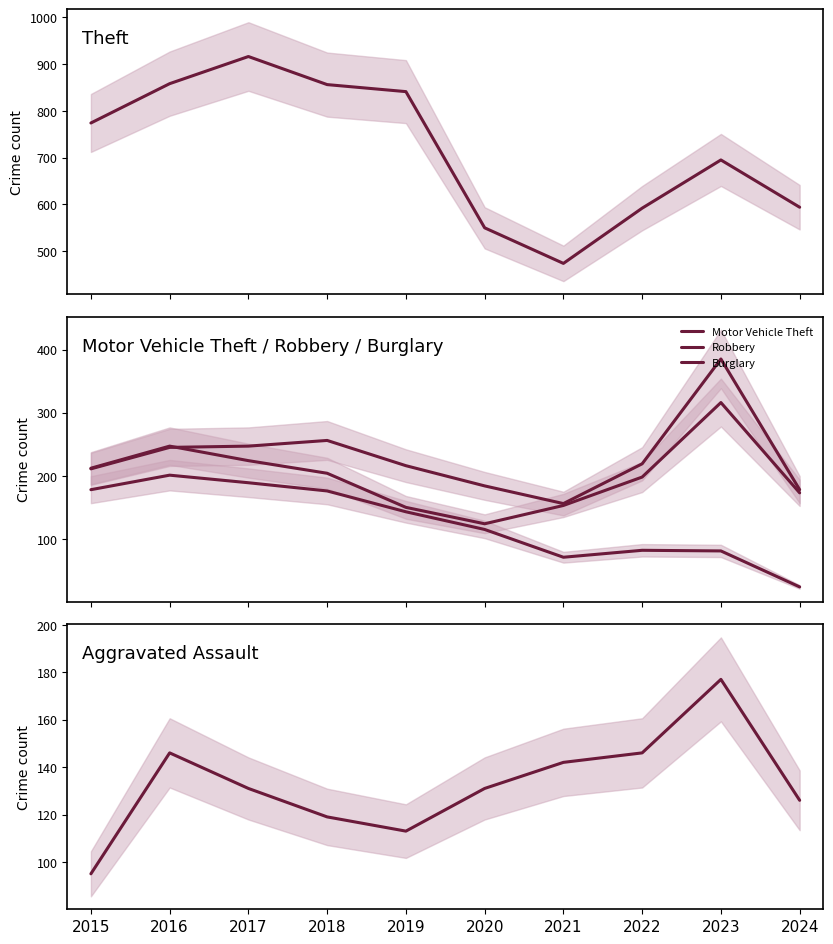

Where is Motor Vehicle Theft nearest to the value 270?

2018